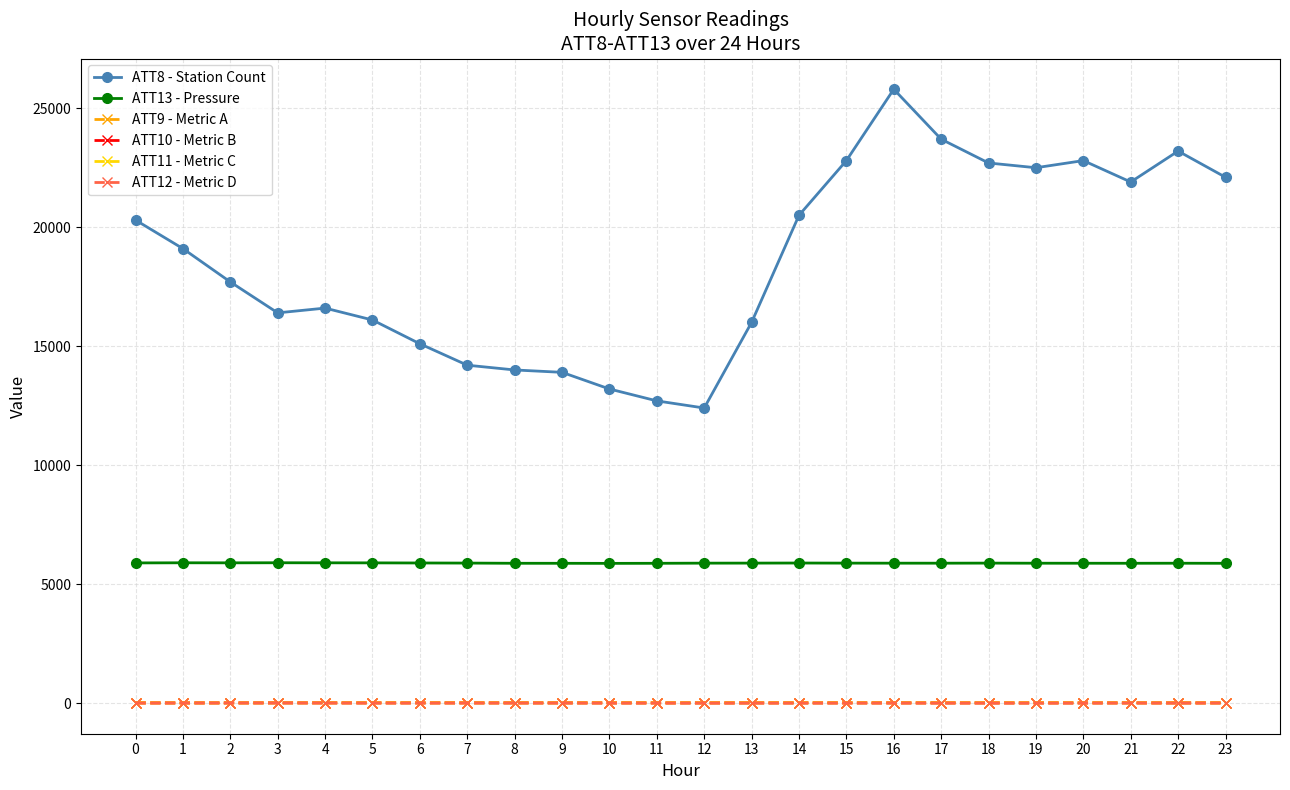

True or false: ATT9 - Metric A and ATT12 - Metric D cross at least once.

False